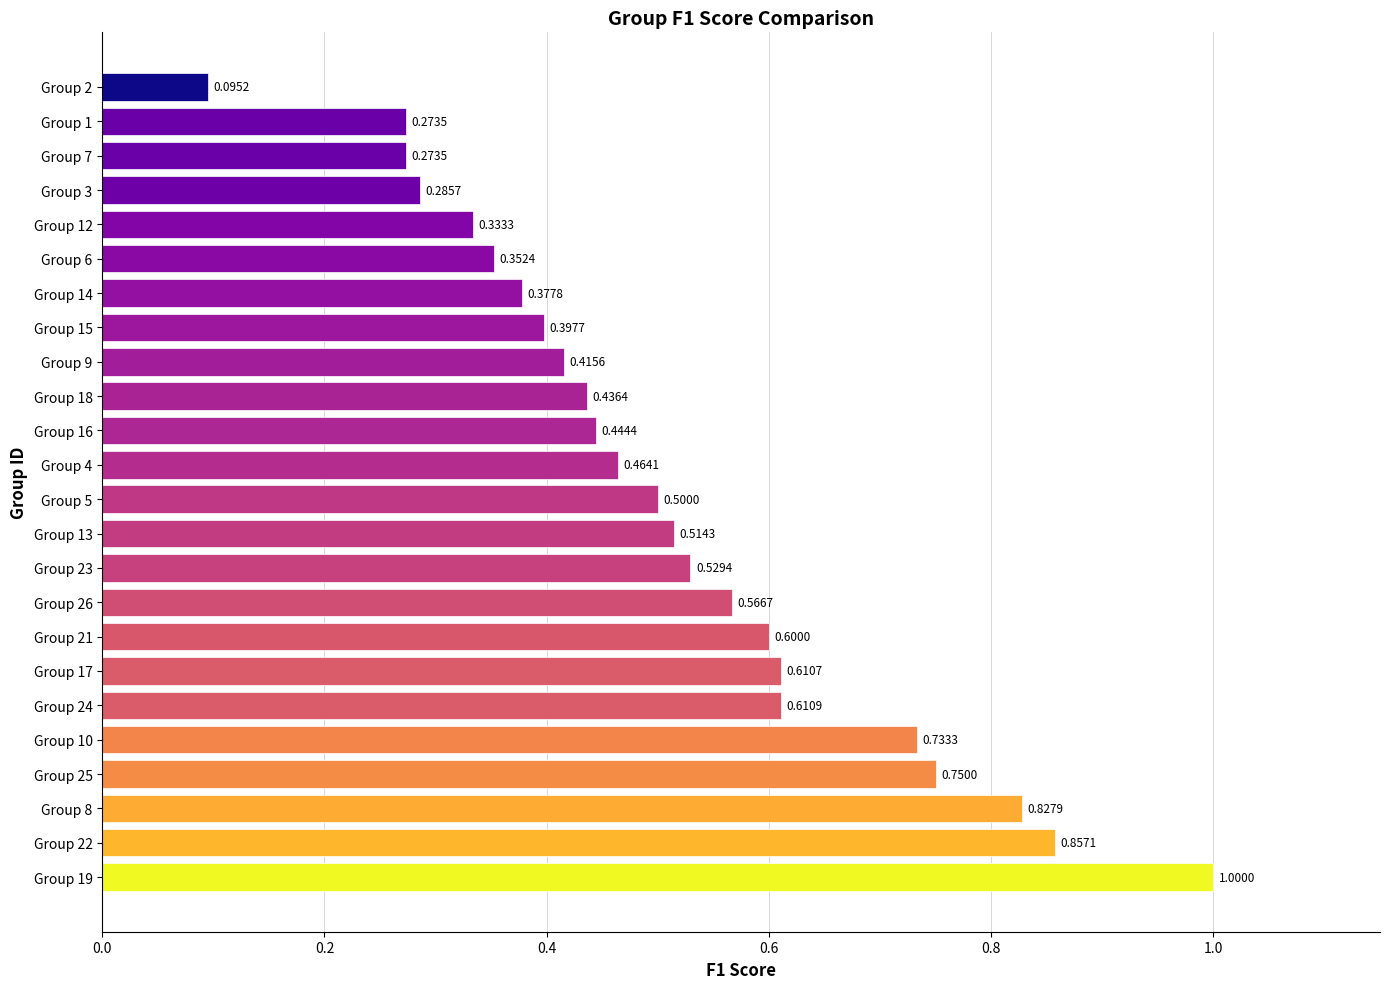

What is the ratio of the value at Group 26 to the value at Group 19?

0.6